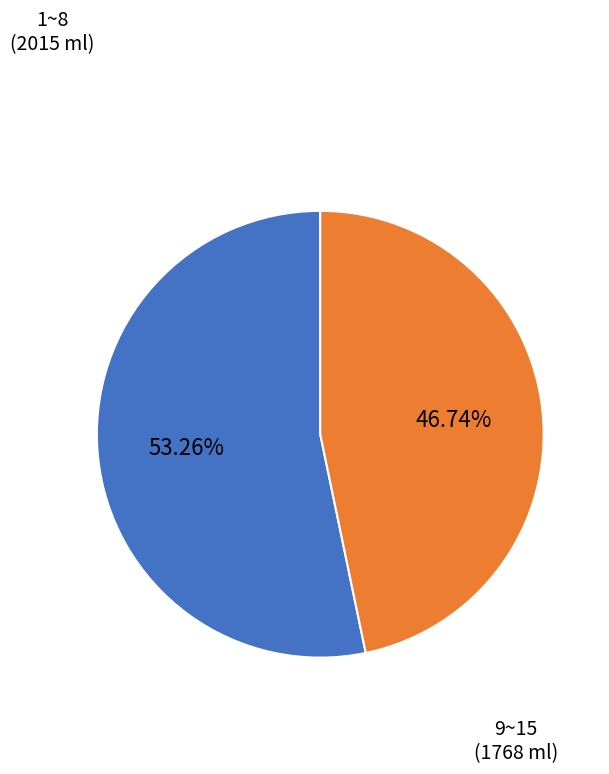

Is there a majority slice in this chart?

Yes